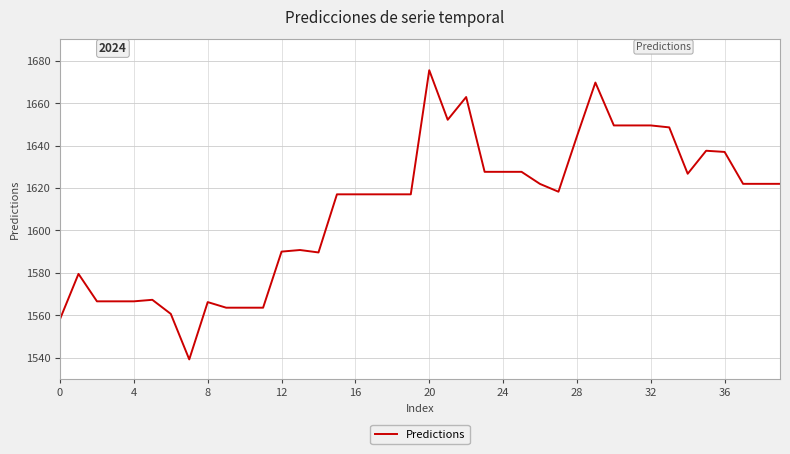

What is the greatest value displayed?

1675.5